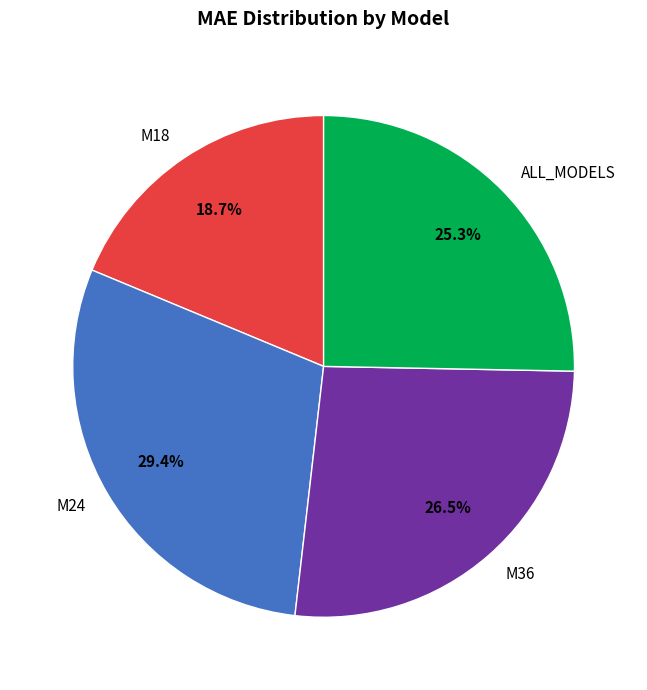

Which slice is the largest?

M24